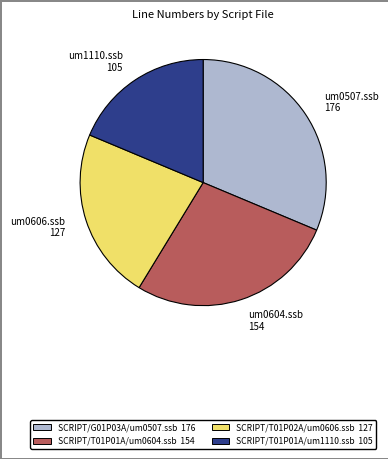

Does any single category account for the majority?

No